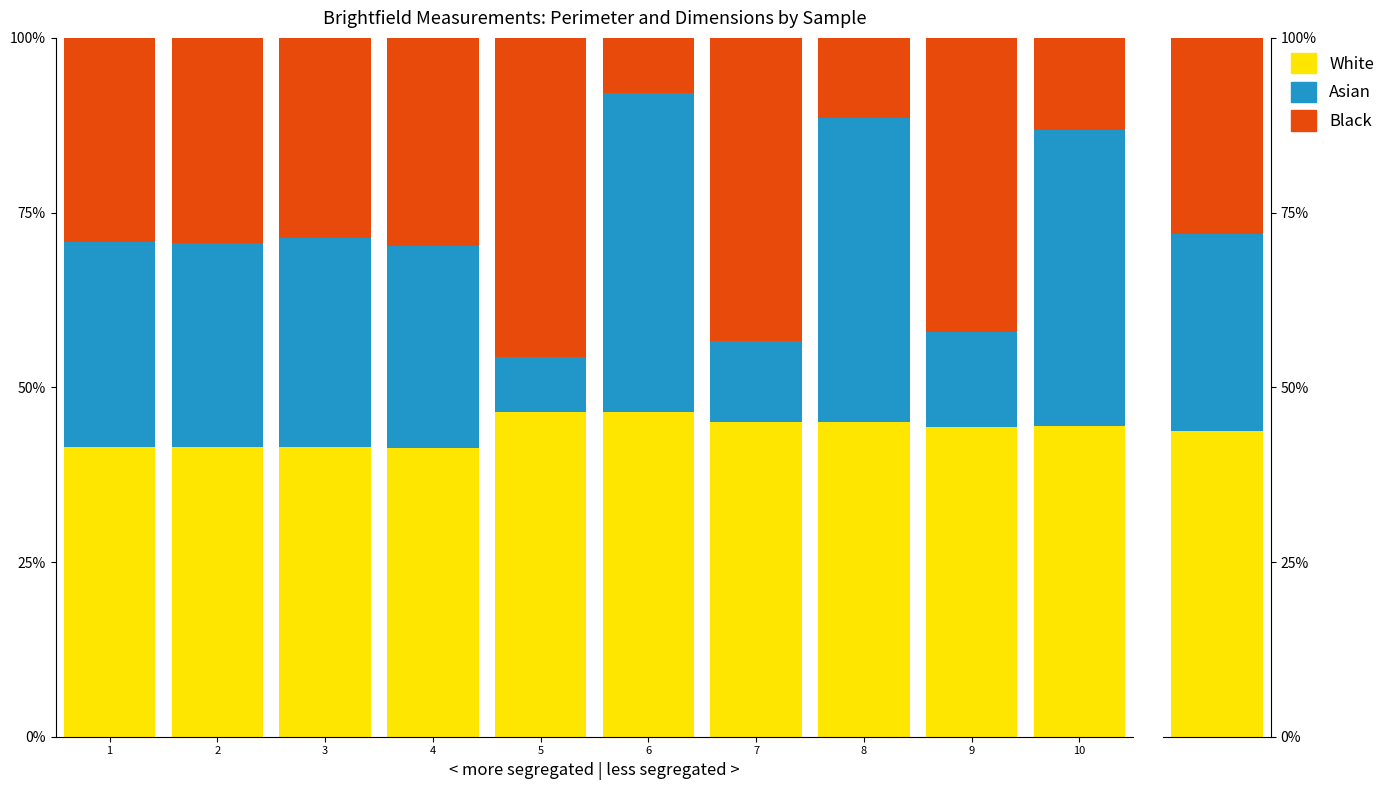

What is the value of the Asian bar at the 4th from the left?

28.8